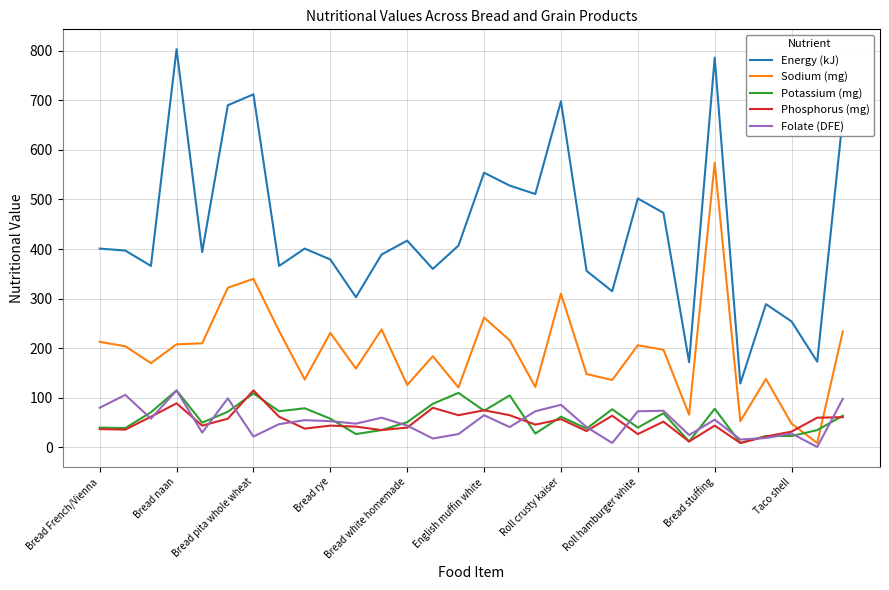

True or false: Energy (kJ) and Sodium (mg) cross at least once.

False